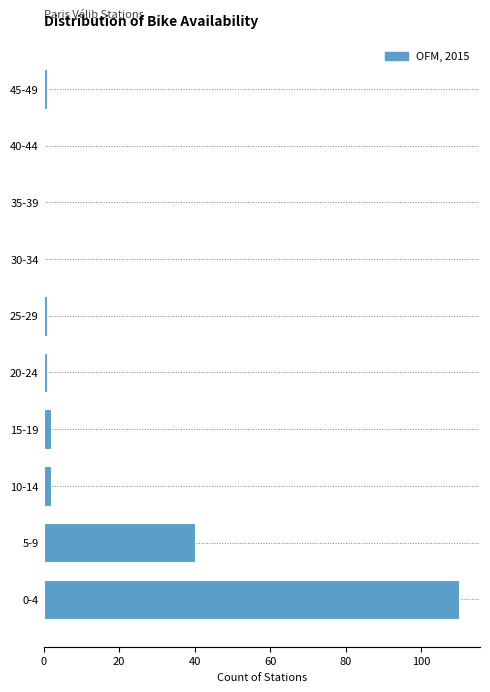

Reading bottom to top, transcribe all the data shown in this chart.

0-4=110	5-9=40	10-14=2	15-19=2	20-24=1	25-29=1	30-34=0	35-39=0	40-44=0	45-49=1